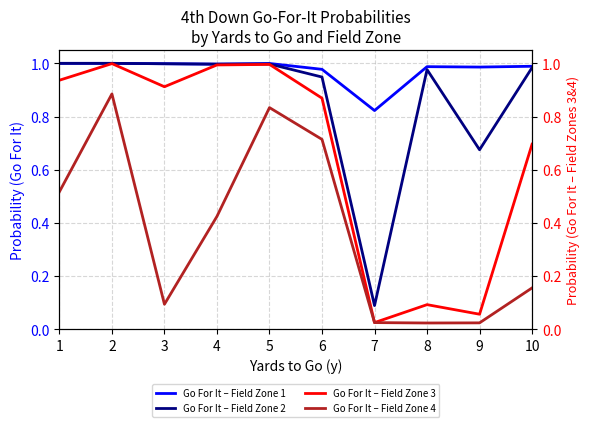

What is the difference between the maximum and second lowest values in the Go For It – Field Zone 2 series?

0.3